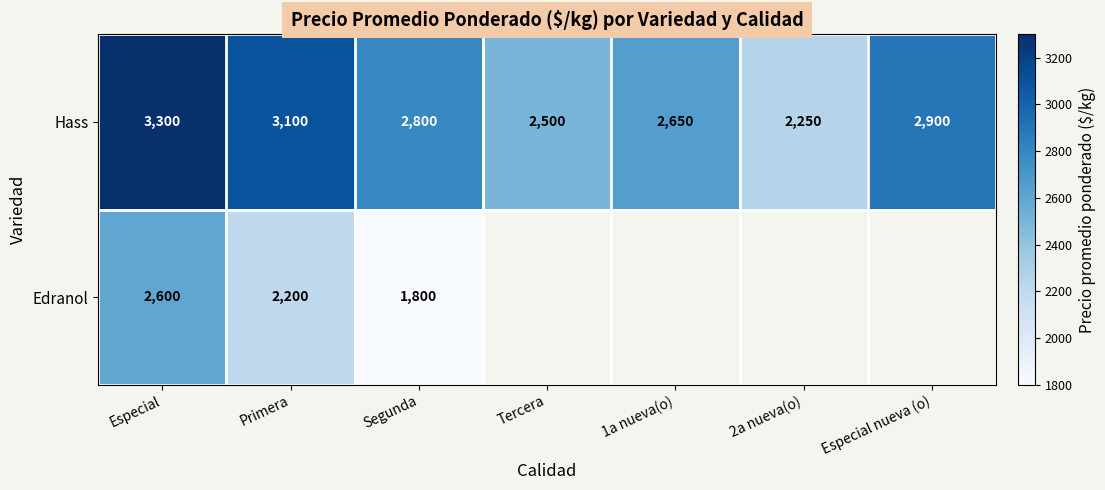

Is the value of Edranol at Segunda greater than the value of Hass at Especial?

No